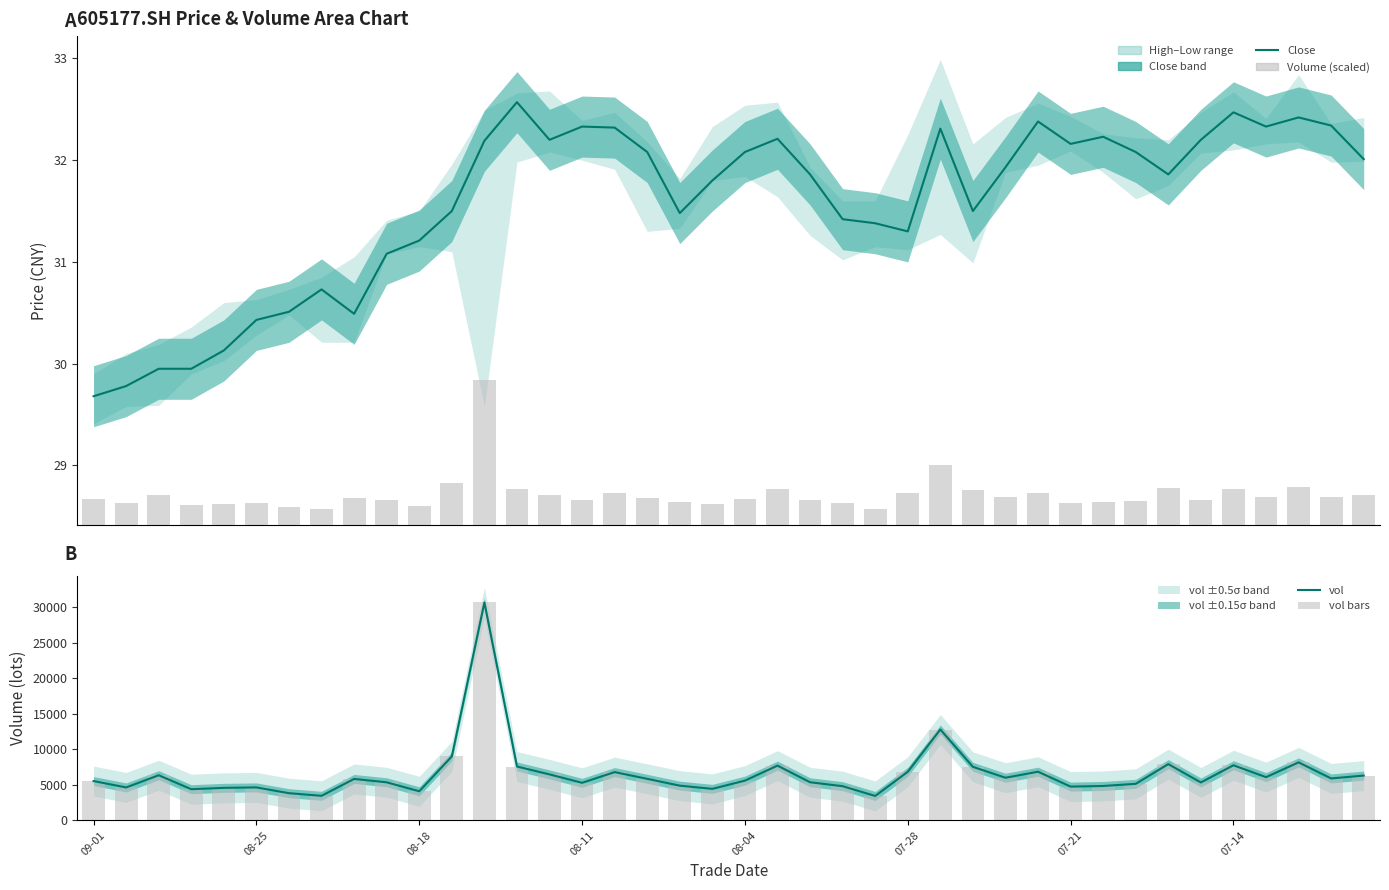

What is the total value across all series at 07-21?

7721.7